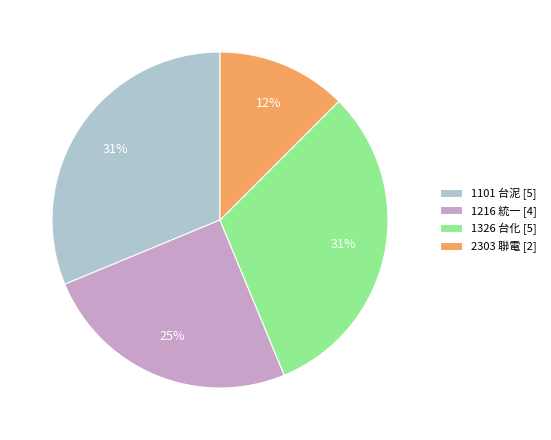

Approximately how many times larger is the value at 1216 統一 [4] compared to 1326 台化 [5]?

0.8